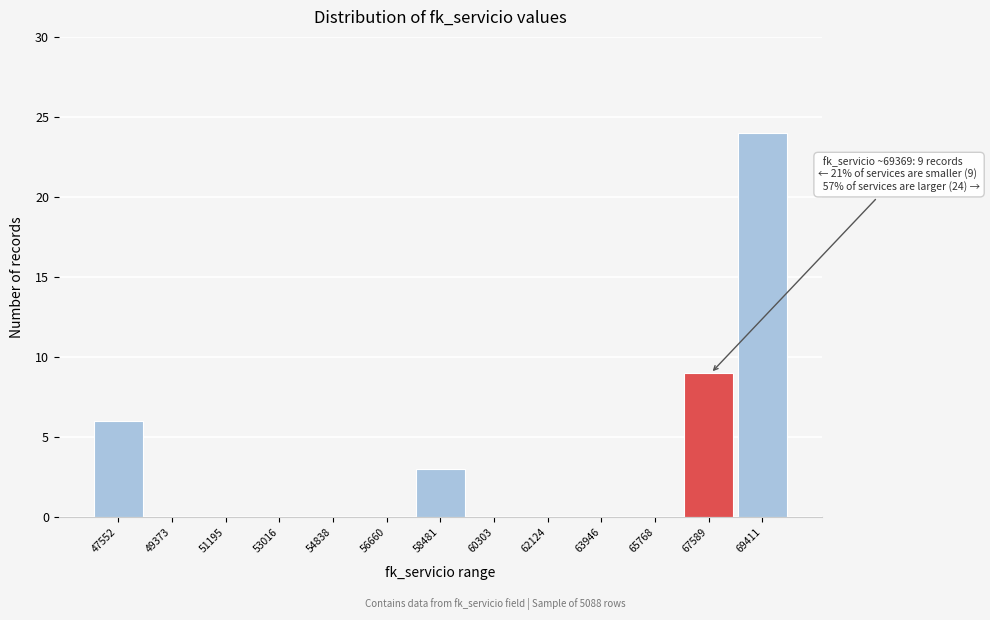

Reading right to left, extract all data points from this chart.

69411=24	67589=9	65768=0	63946=0	62124=0	60303=0	58481=3	56660=0	54838=0	53016=0	51195=0	49373=0	47552=6